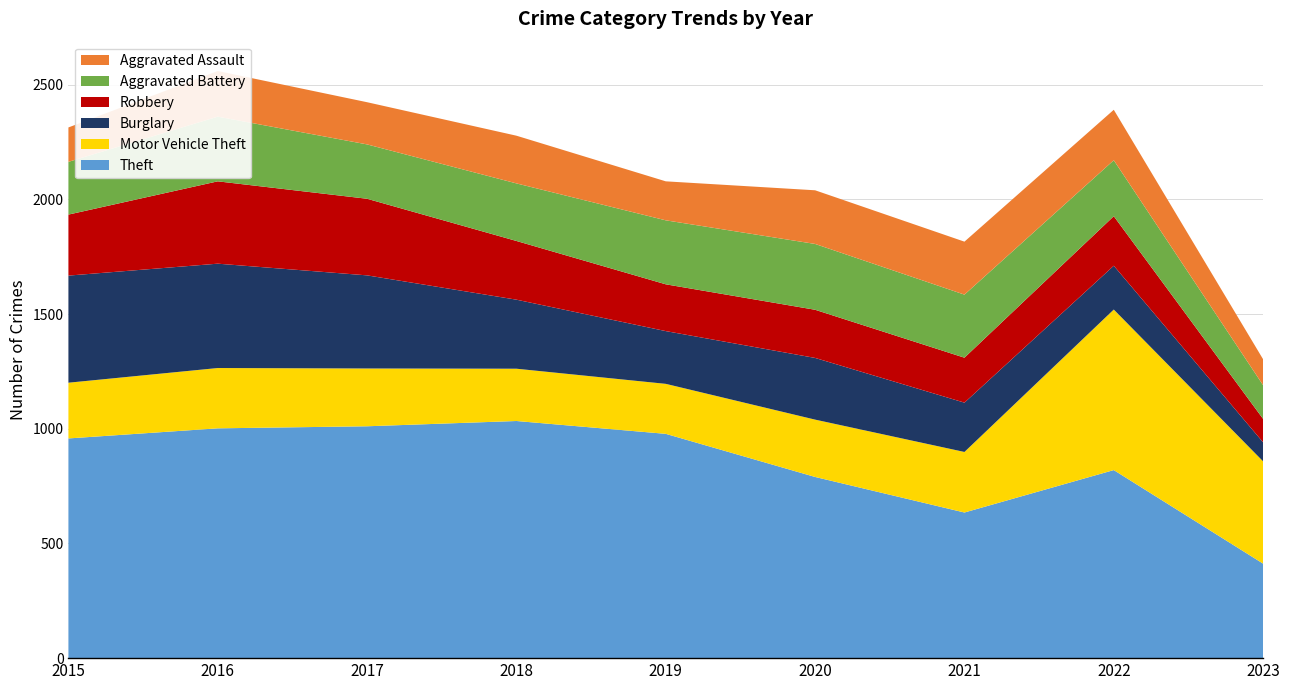

Reading left to right, extract all data points from this chart.

Theft: 2015=958	2016=1002	2017=1011	2018=1034	2019=978	2020=790	2021=635	2022=820	2023=412
Motor Vehicle Theft: 2015=243	2016=263	2017=252	2018=228	2019=218	2020=250	2021=264	2022=700	2023=446
Burglary: 2015=467	2016=455	2017=406	2018=301	2019=230	2020=269	2021=215	2022=191	2023=83
Robbery: 2015=266	2016=359	2017=334	2018=256	2019=204	2020=210	2021=196	2022=216	2023=102
Aggravated Battery: 2015=230	2016=282	2017=237	2018=251	2019=279	2020=287	2021=275	2022=244	2023=147
Aggravated Assault: 2015=150	2016=199	2017=184	2018=208	2019=170	2020=234	2021=231	2022=220	2023=113